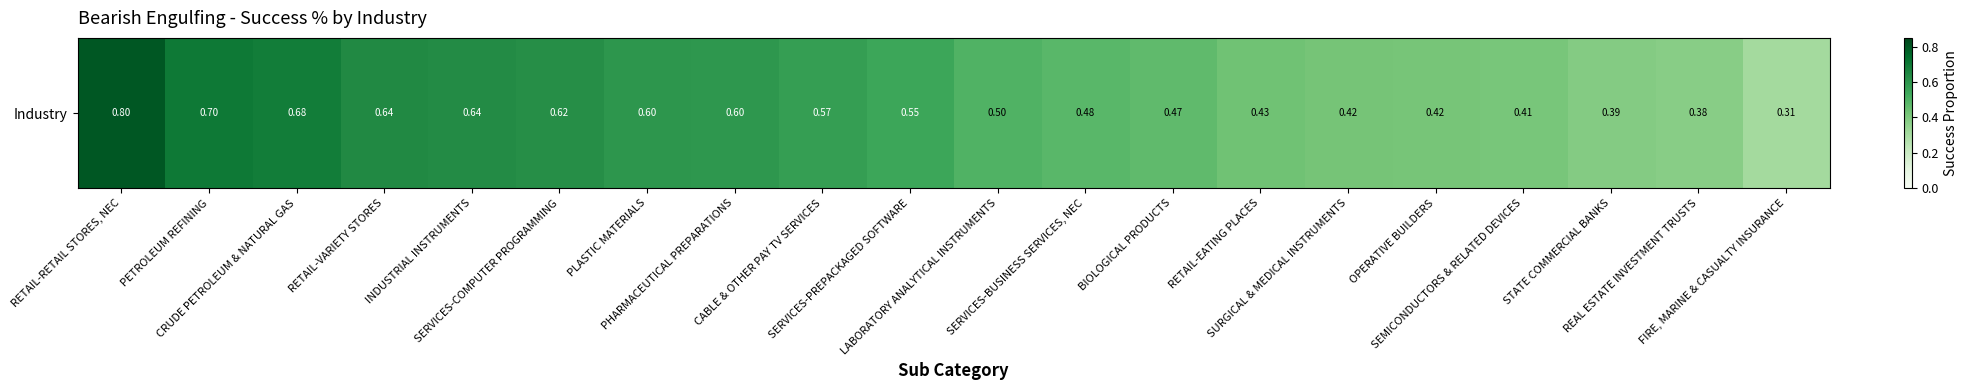

The value at PLASTIC MATERIALS is 0.9. True or false?

False